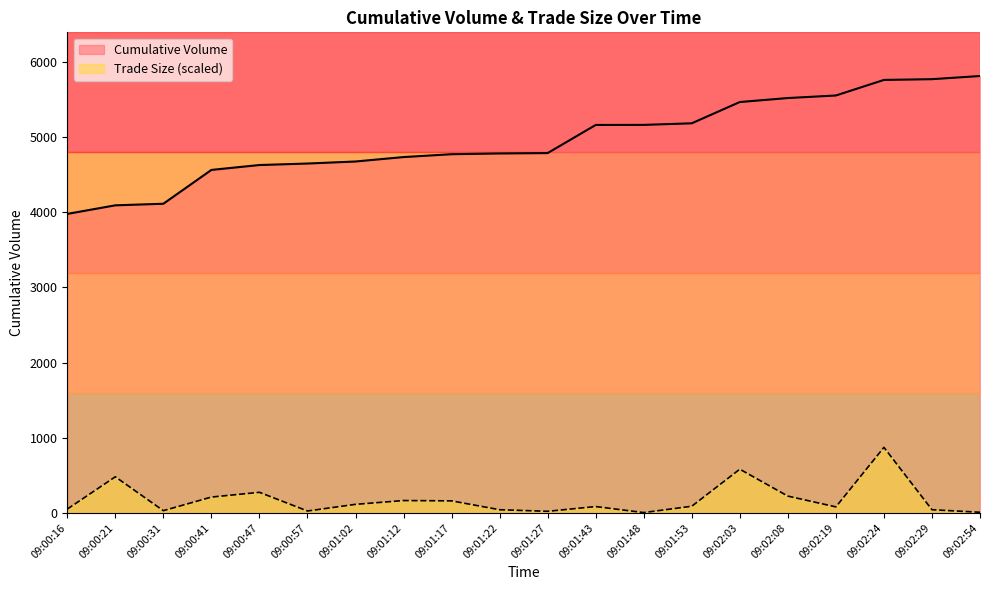

List the labels in order of Cumulative Volume value, largest first.

09:02:54, 09:02:29, 09:02:24, 09:02:19, 09:02:08, 09:02:03, 09:01:53, 09:01:48, 09:01:43, 09:01:27, 09:01:22, 09:01:17, 09:01:12, 09:01:02, 09:00:57, 09:00:47, 09:00:41, 09:00:31, 09:00:21, 09:00:16